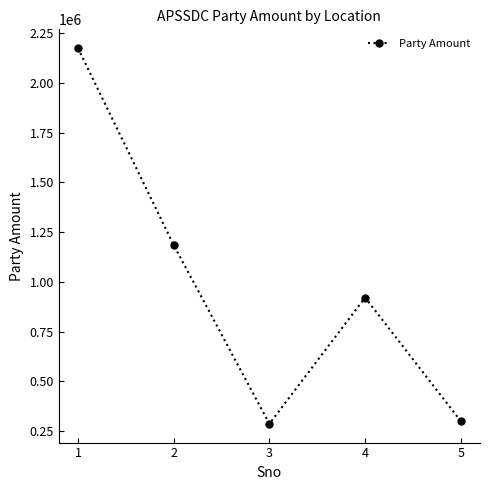

What is the value of the 1st point from the left?

2174000